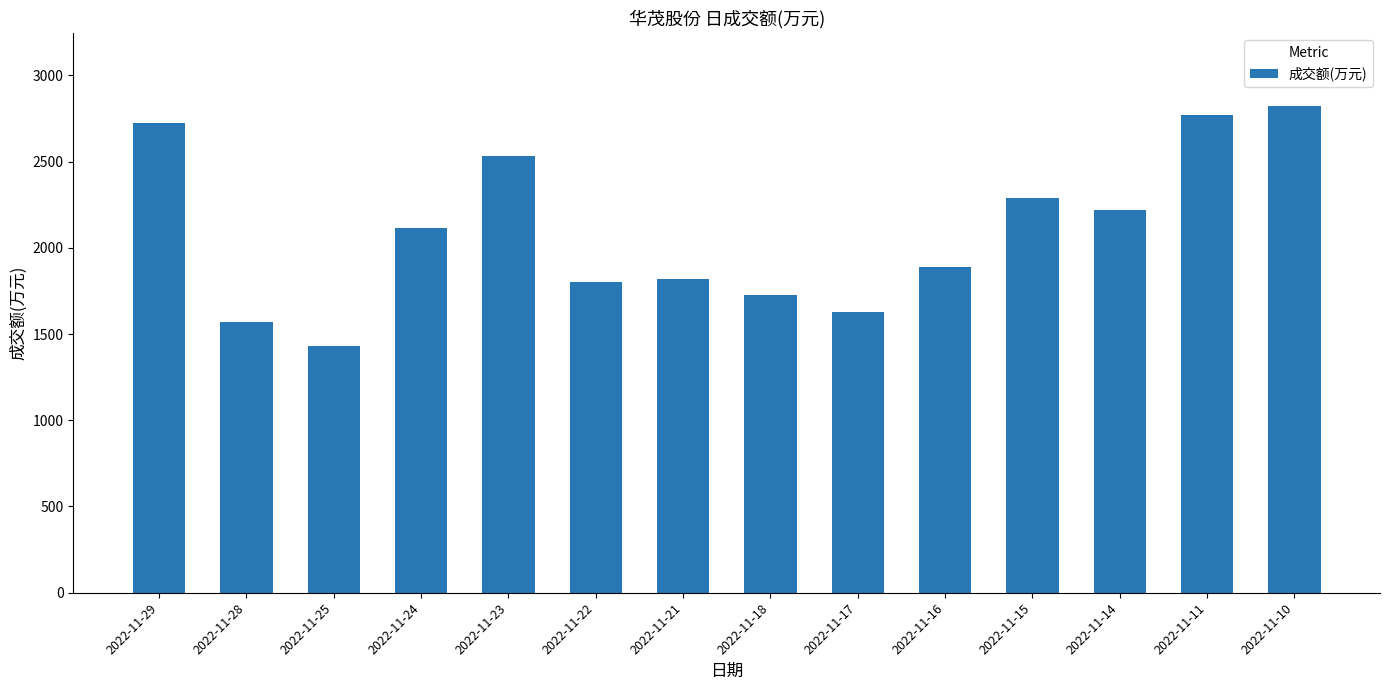

Between 2022-11-22 and 2022-11-16, which is larger?

2022-11-16